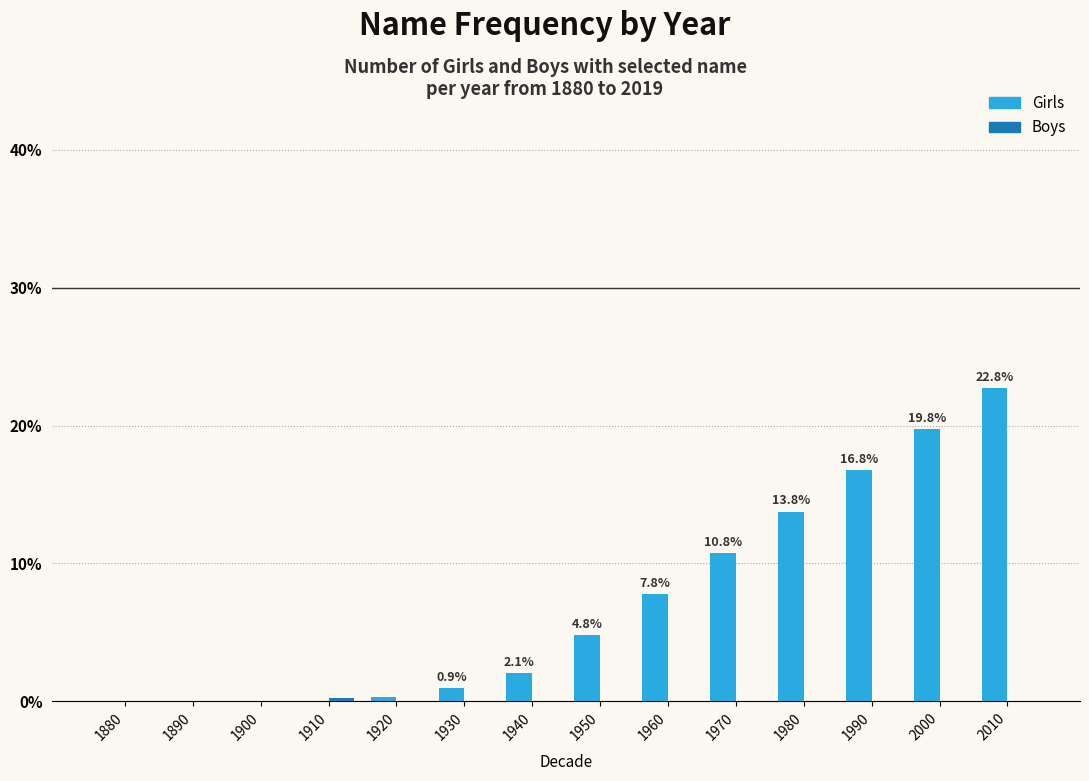

At which category does the chart reach its peak across all series?

2010